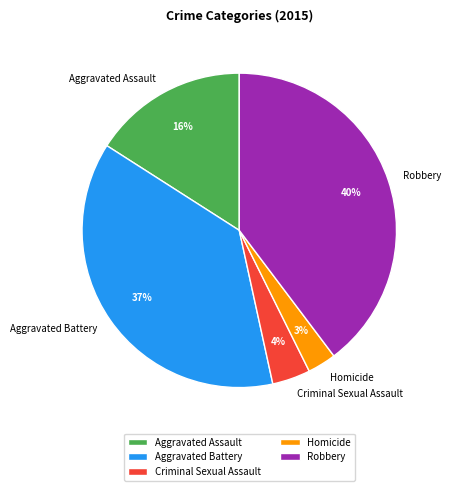

Does Criminal Sexual Assault represent more than half of the total?

No